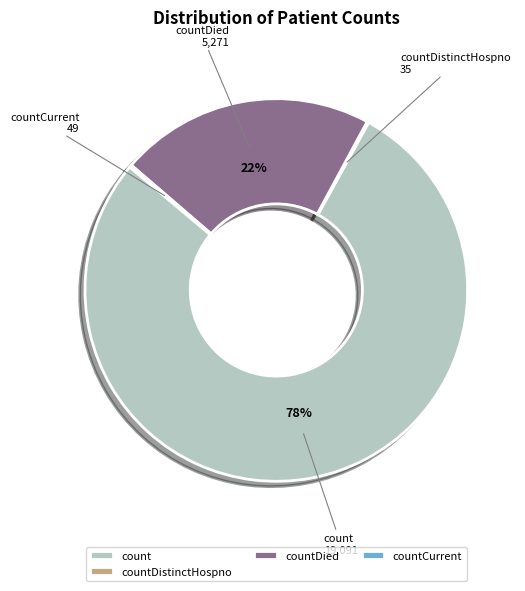

Does any single category account for the majority?

Yes